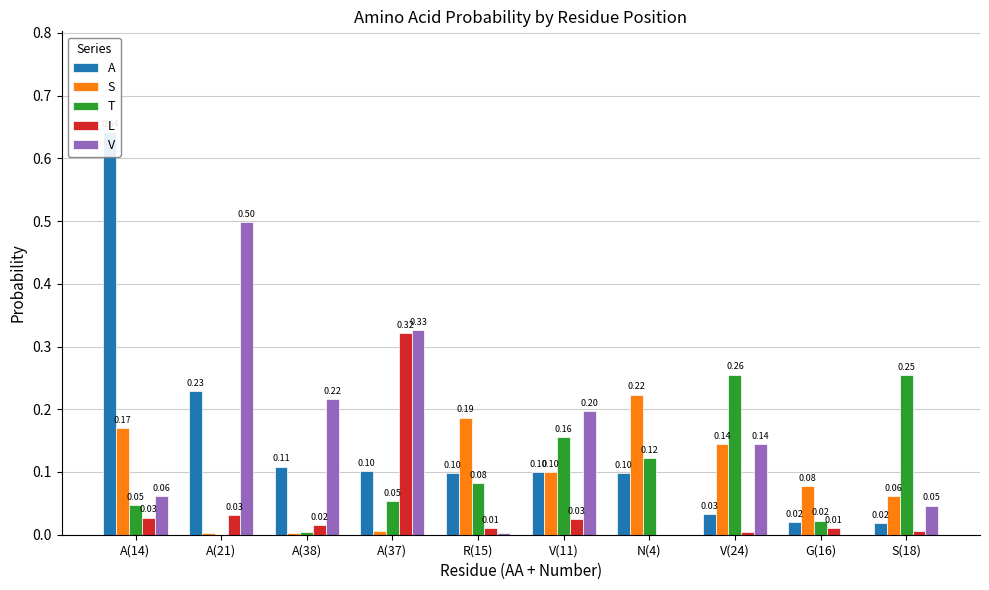

What is the average value of the A series?

0.1